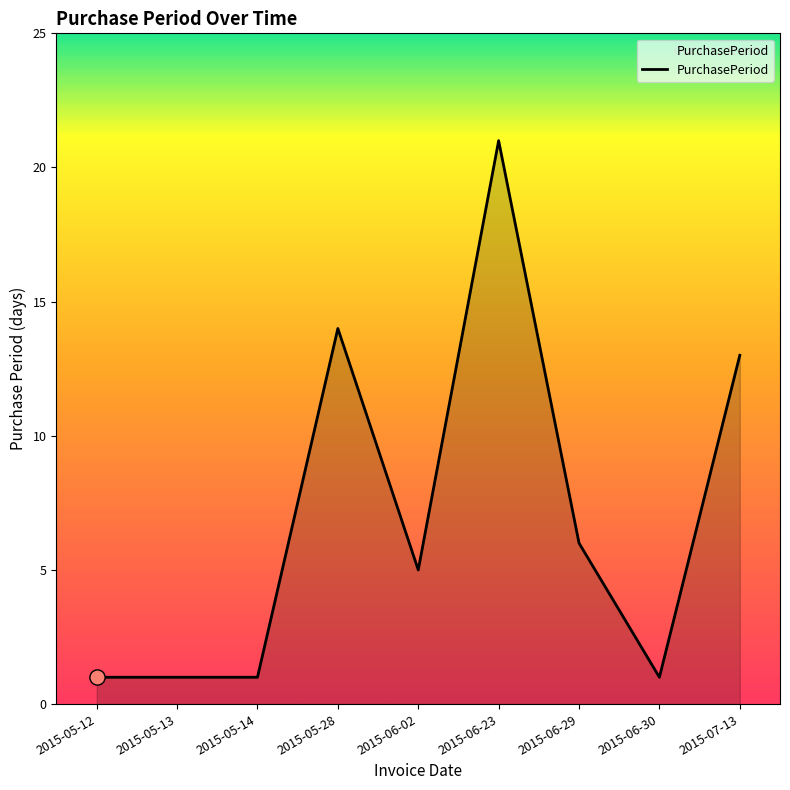

What is the ratio of the value at 2015-07-13 to the value at 2015-06-23?

0.6